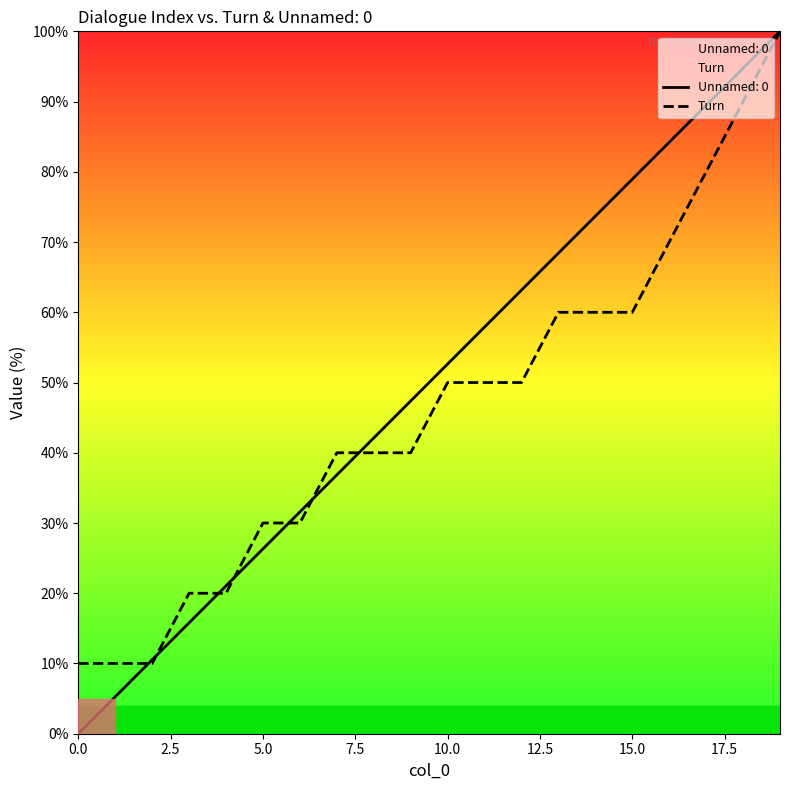

The chart shows a value of 70 at 16. True or false?

True